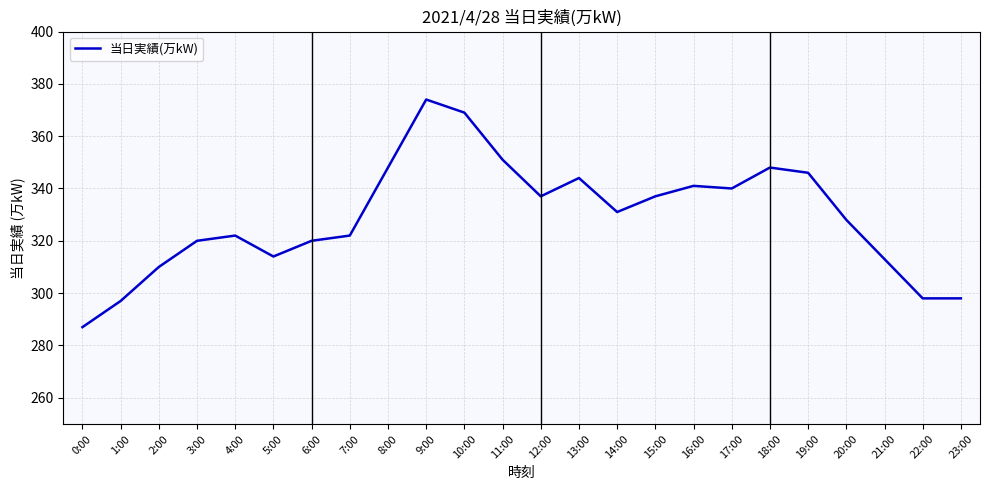

What is the maximum value shown in the chart?

374